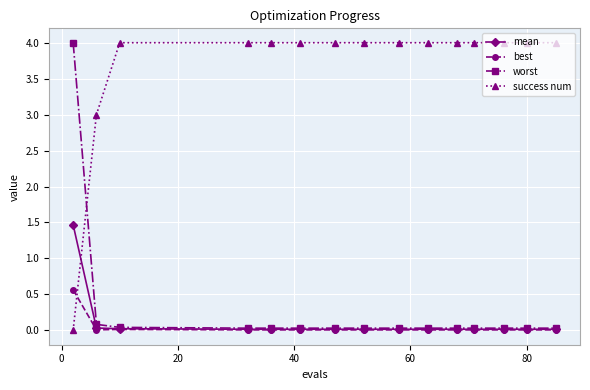

What is the average value of the mean series?

0.1